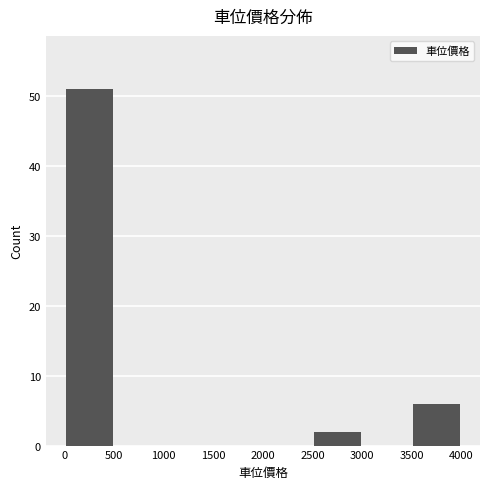

Reading left to right, list every bar in this chart as the range it spans on the x-axis followed by its height. The values are not printed on the chart, so give them approximately, as read against the axis.

0 to 500: 51
500 to 1000: 0
1000 to 1500: 0
1500 to 2000: 0
2000 to 2500: 0
2500 to 3000: 2
3000 to 3500: 0
3500 to 4000: 6